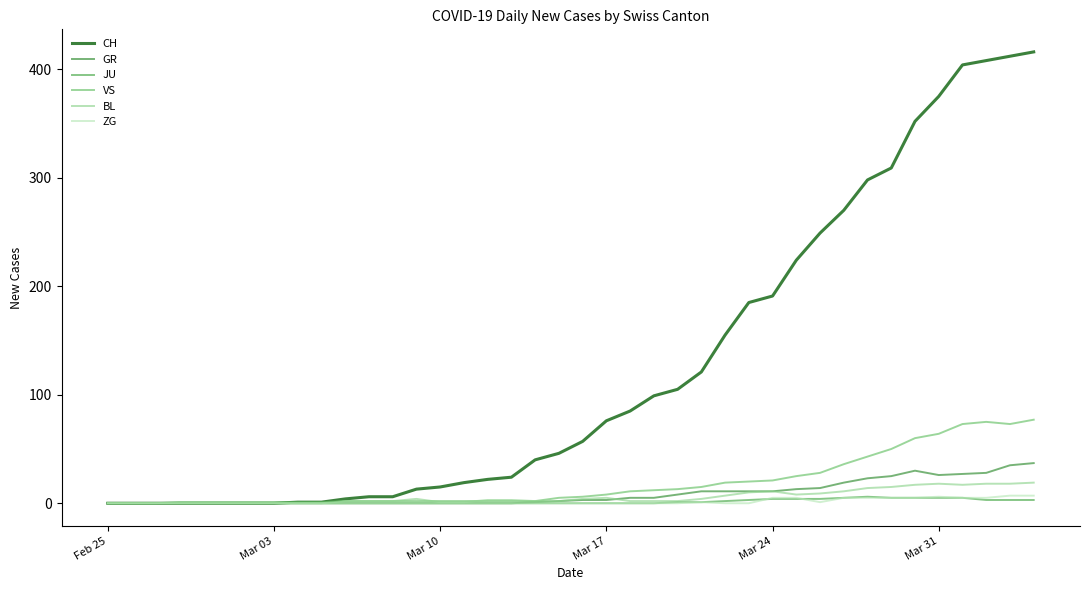

What is the sum of all CH values?

4988